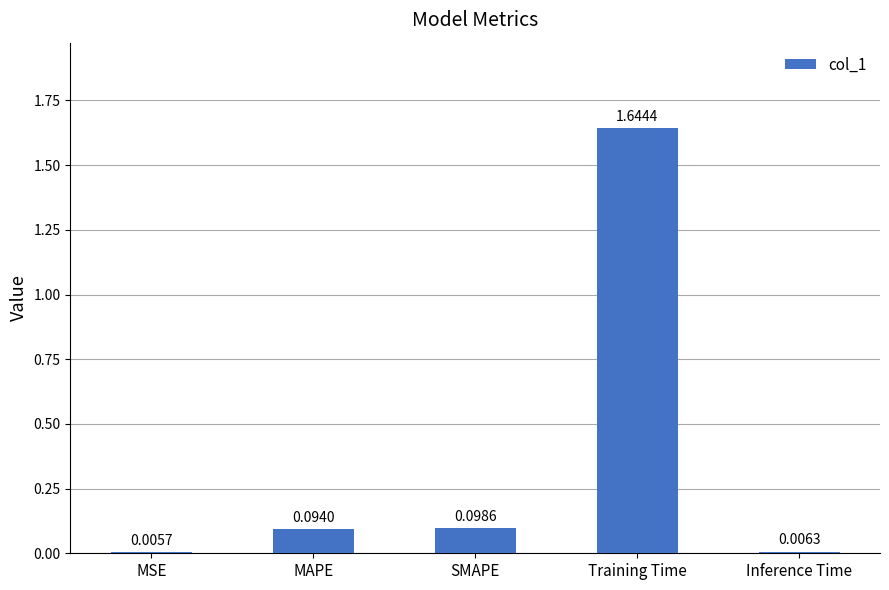

What is the sum of all values?

1.8